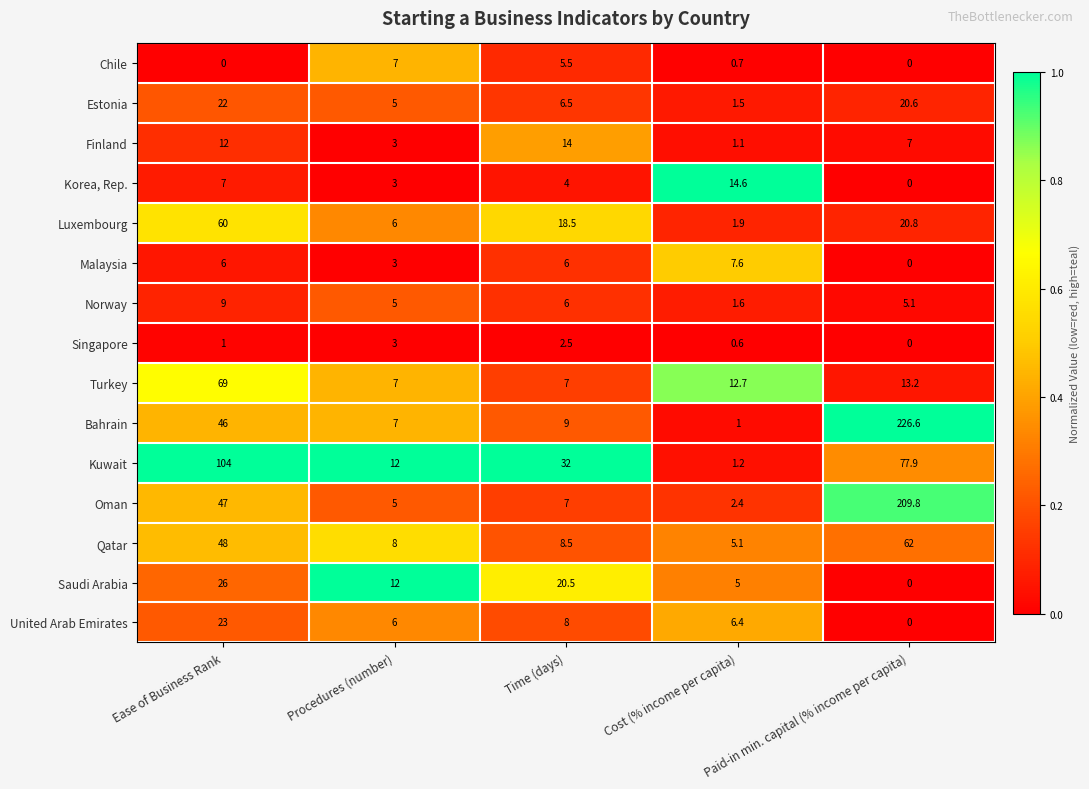

Is the value of Qatar at Paid-in min. capital (% income per capita) greater than the value of Turkey at Paid-in min. capital (% income per capita)?

Yes